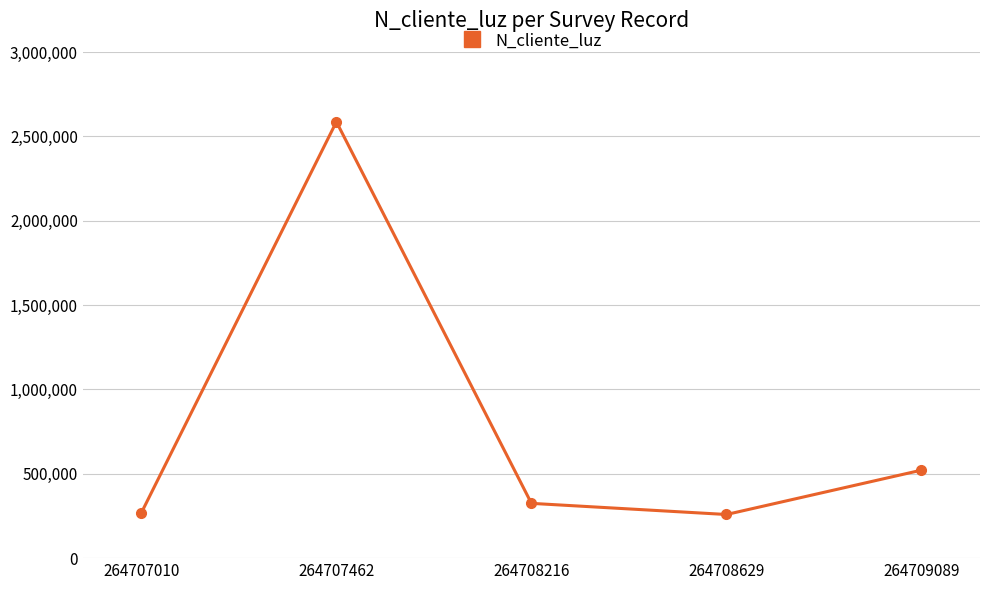

How many interior local peaks (higher than both neighbors) does the data have?

1